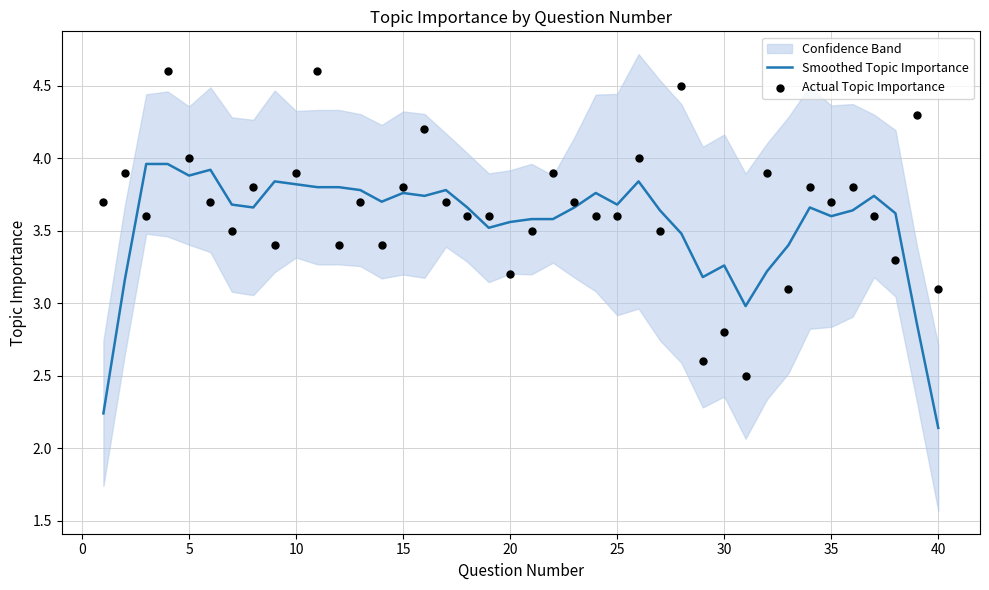

Which series has the largest Y range (max minus min)?

Actual Topic Importance